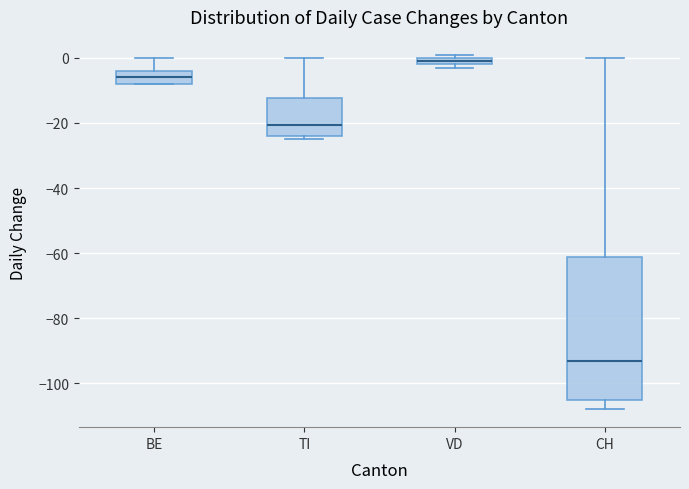

Where does the upper whisker of the box for BE end on the y-axis? The values are not printed on the chart, so give them approximately, as read against the axis.

0